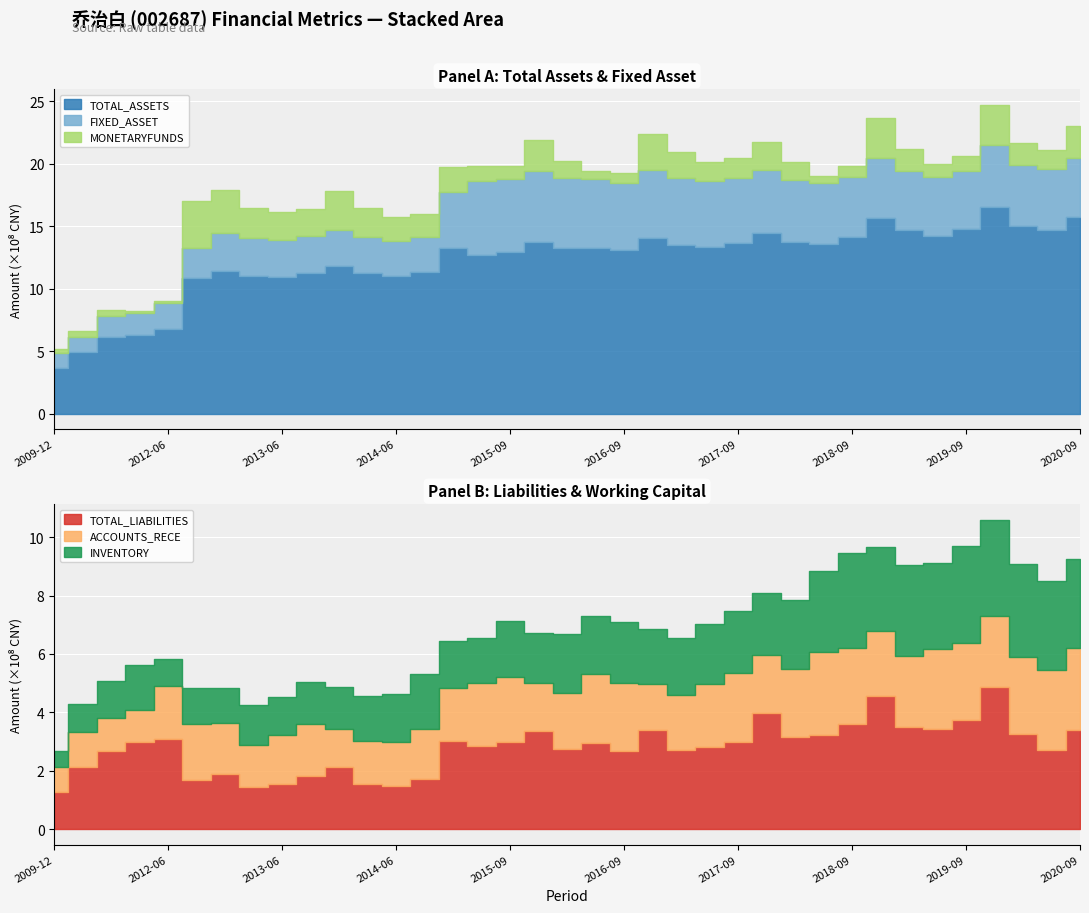

How many interior local valleys does the MONETARYFUNDS series have?

9